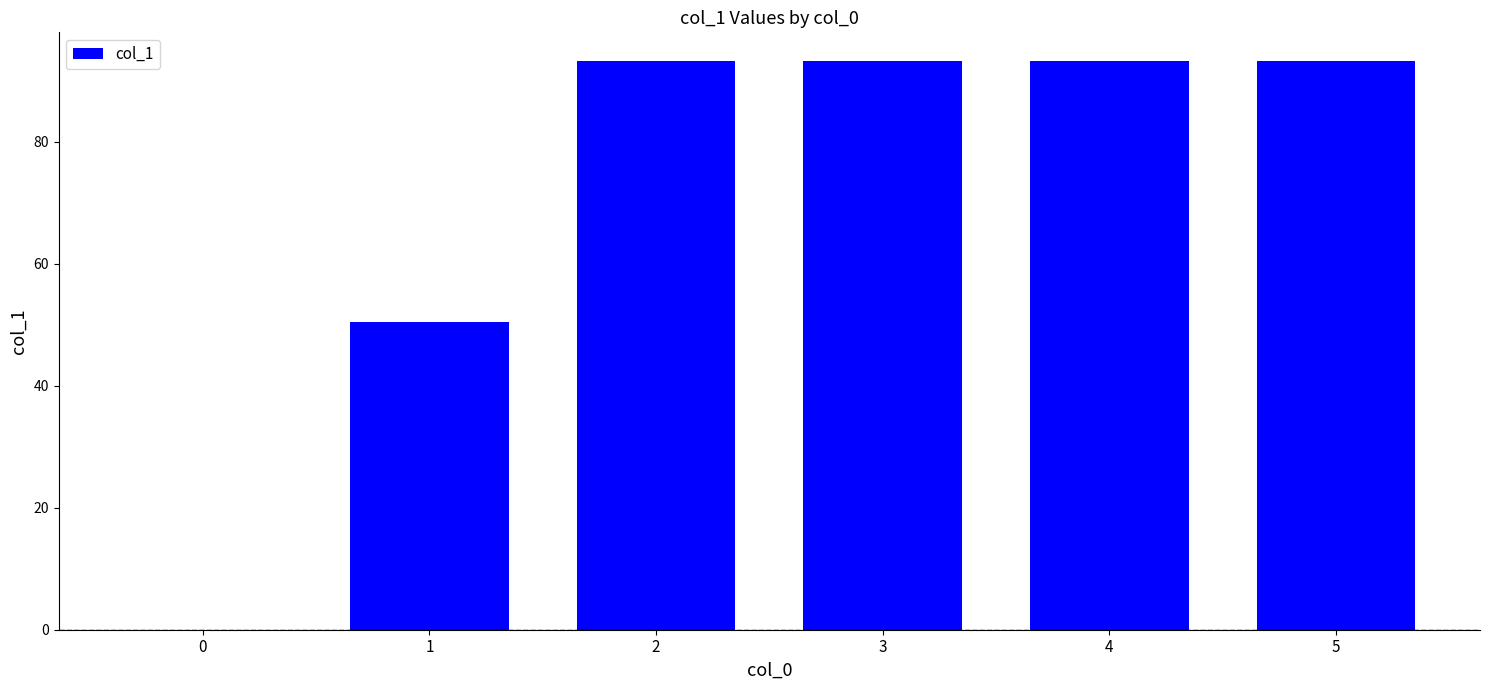

Does the chart contain stacked bars?

No